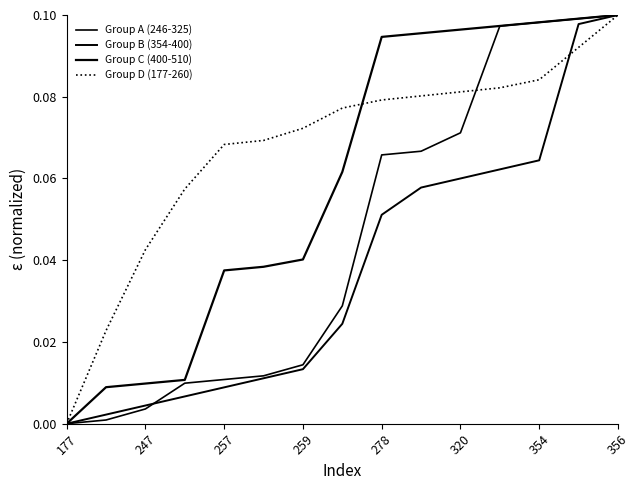

What is the label of the 5th point from the left?

257